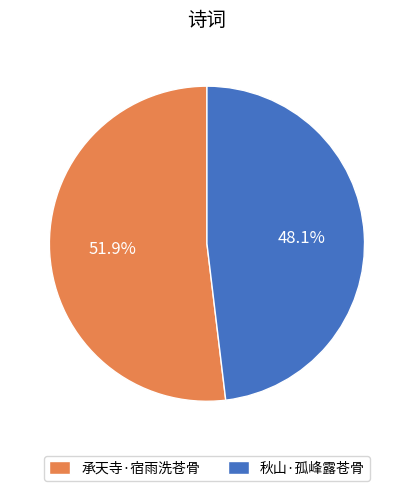

Is 承天寺·宿雨洗苍骨 the majority of the pie?

Yes